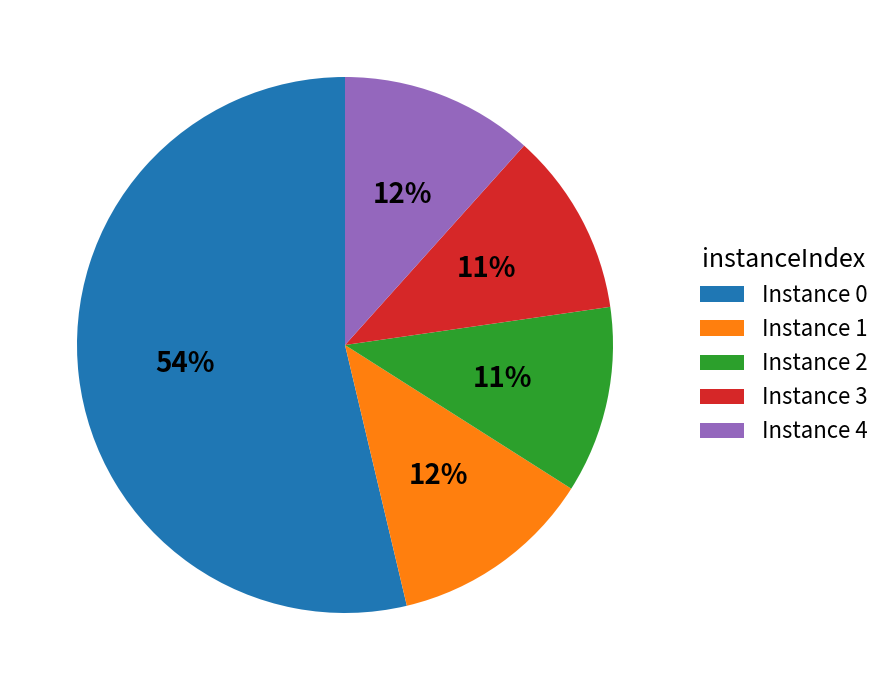

Is it true that Instance 3 is 11% of the pie?

True